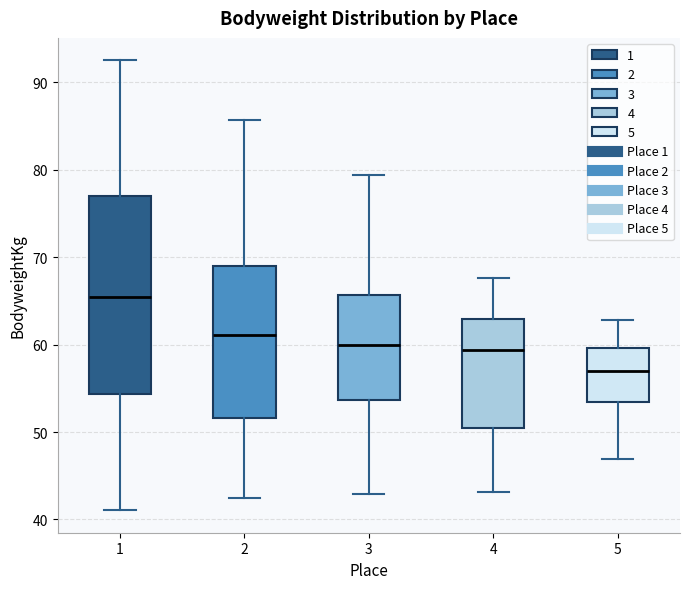

Where does the median line of the box at x = 4 sit on the y-axis? The values are not printed on the chart, so give them approximately, as read against the axis.

59